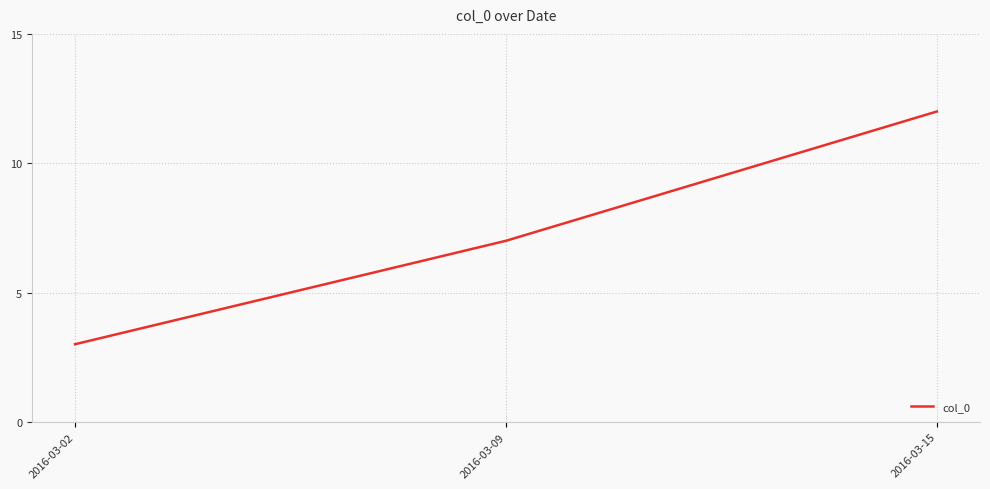

Rank the categories by value from lowest to highest.

2016-03-02, 2016-03-09, 2016-03-15